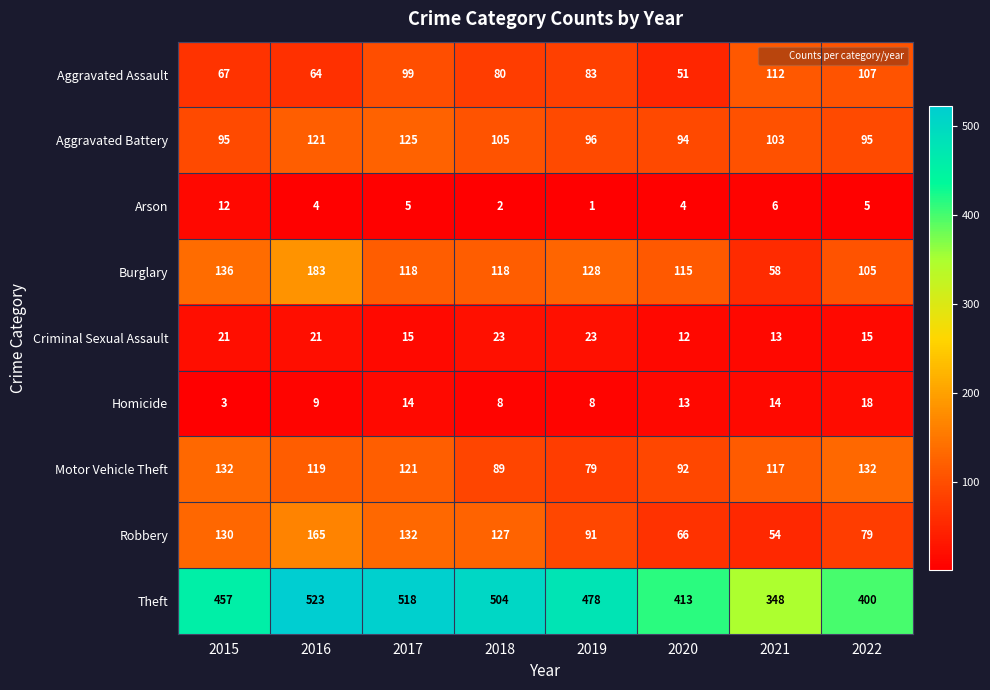

What is the sum of the Burglary values at 2015 and 2021?

194